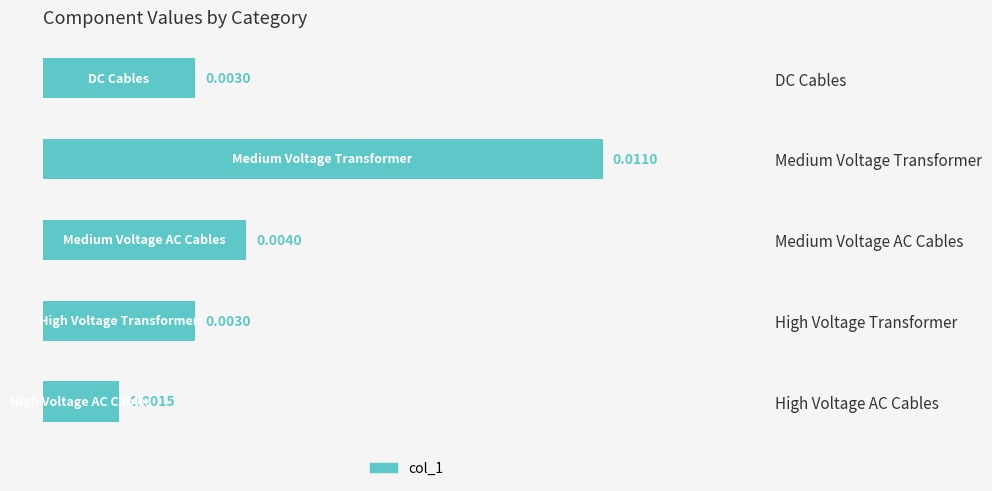

What is the label of the 5th bar from the bottom?

DC Cables